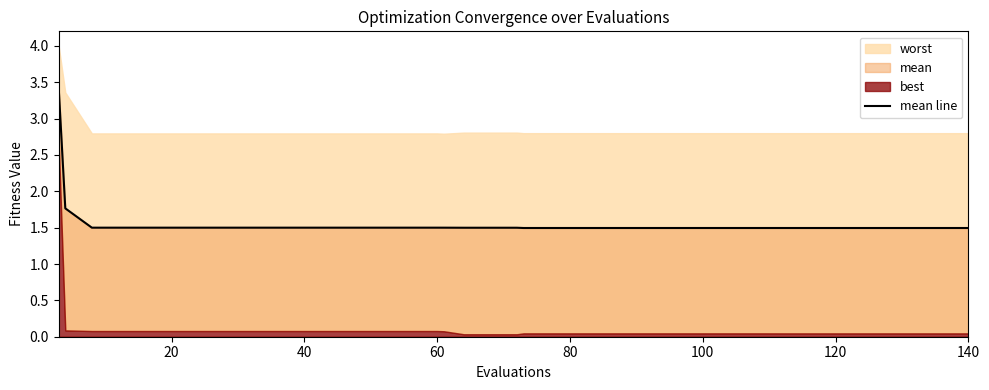

Does the chart have visible grid lines?

No